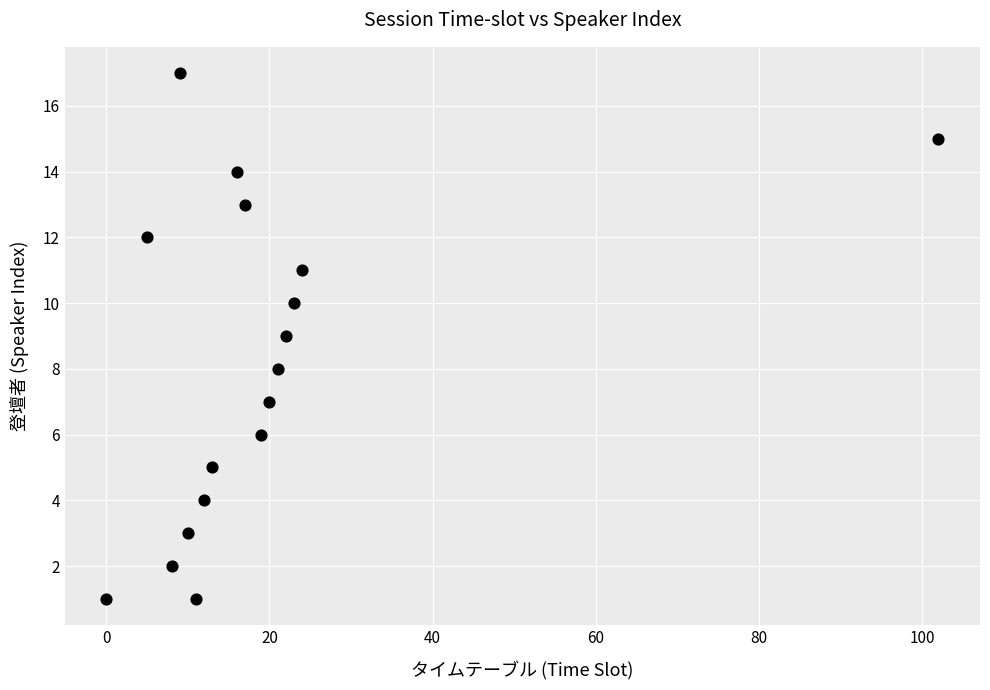

What is the range of X values (max minus min)?

102